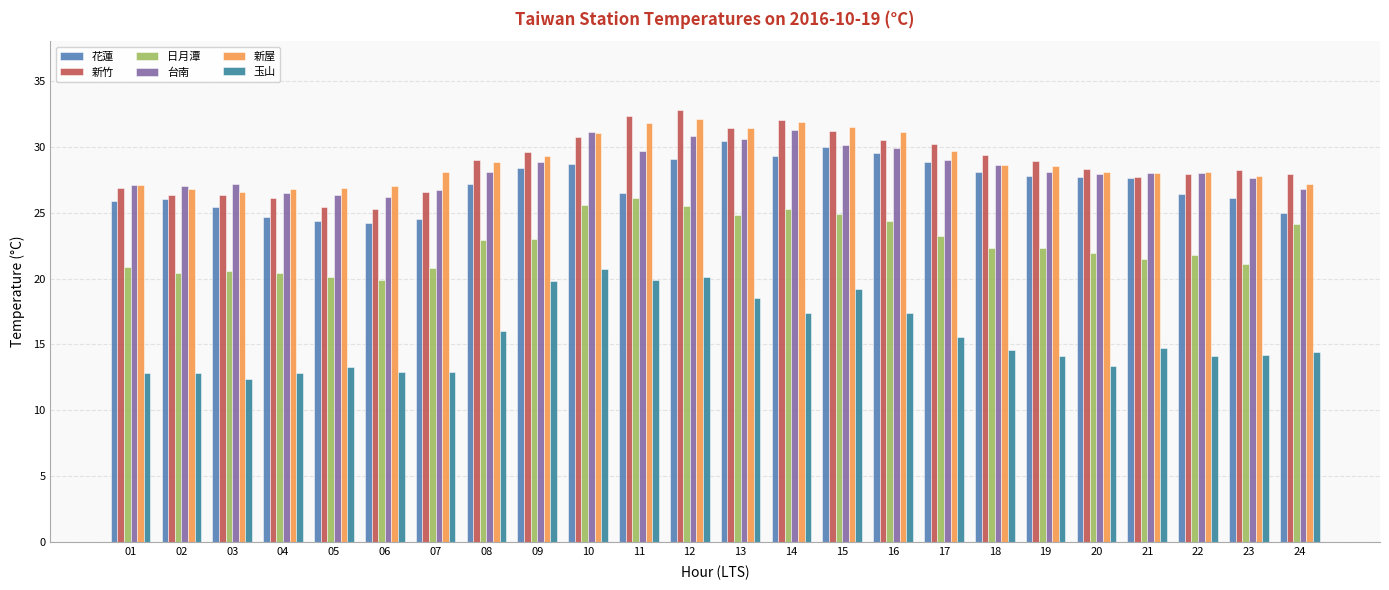

The 新竹 series shows 40.7 at 01. True or false?

False